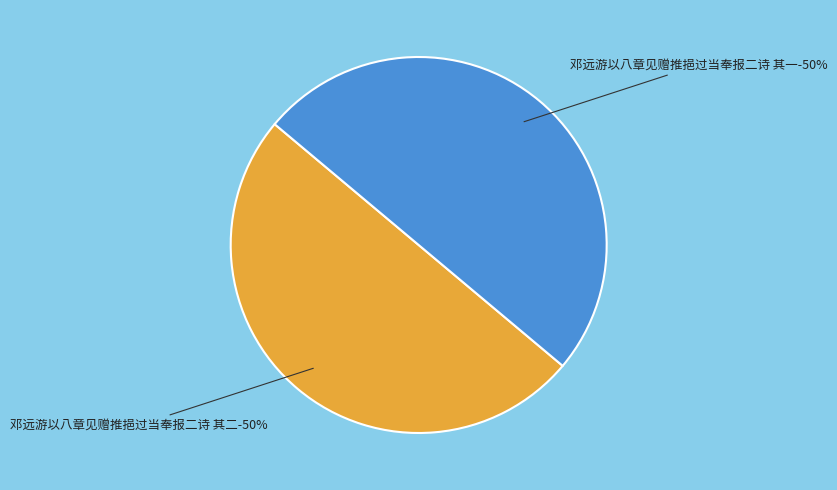

How many segments does this pie chart have?

2